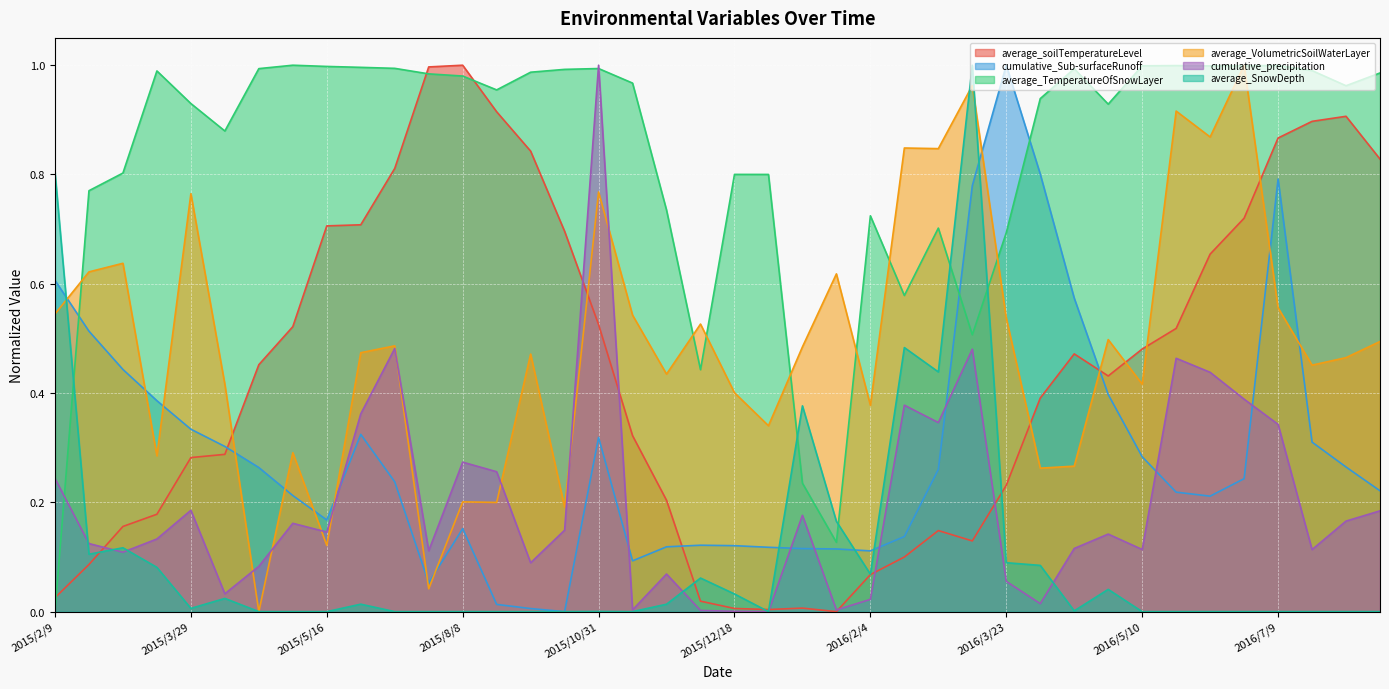

Which series has the largest range (max minus min)?

average_soilTemperatureLevel